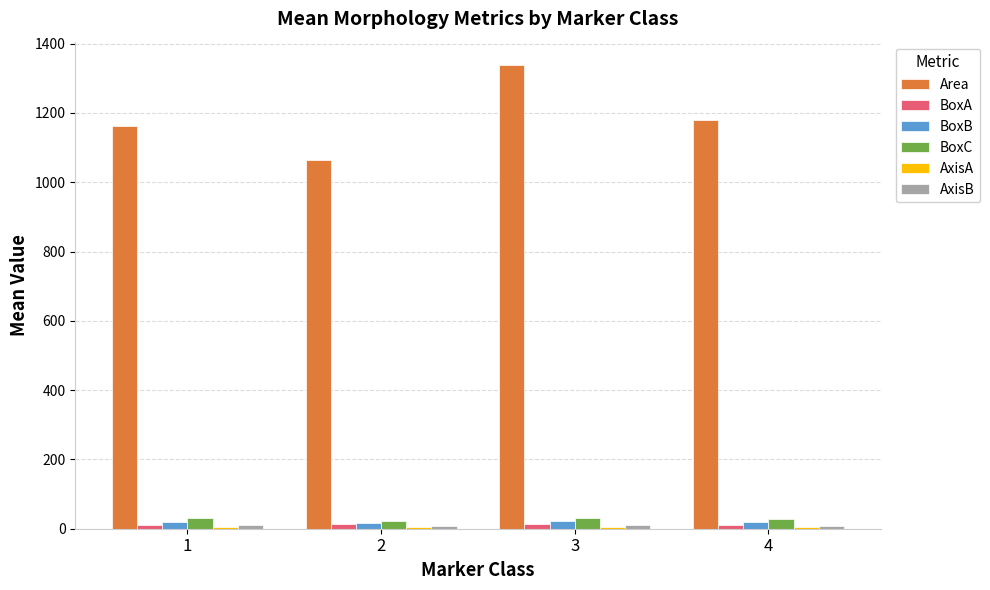

What is the spread (max minus min) of values at 2?

1057.1